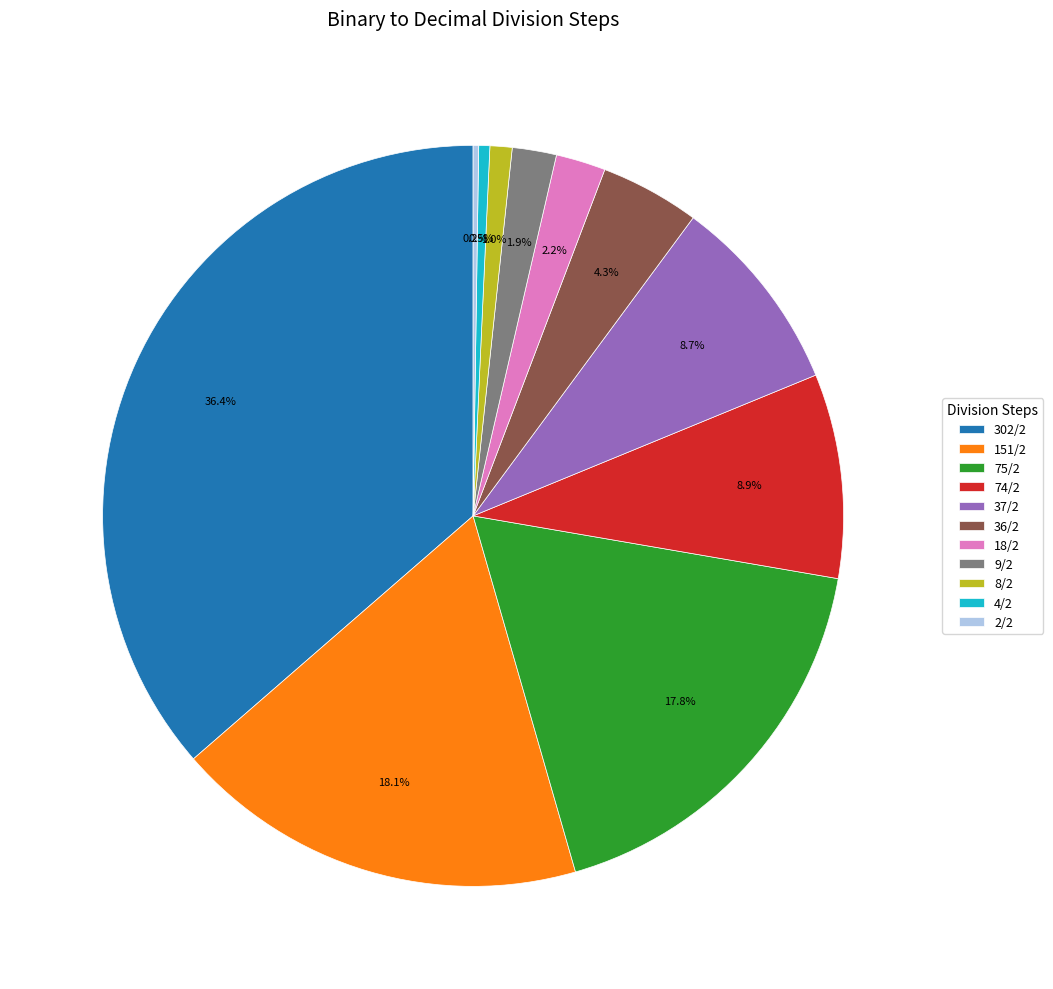

Is 37/2 the majority of the pie?

No